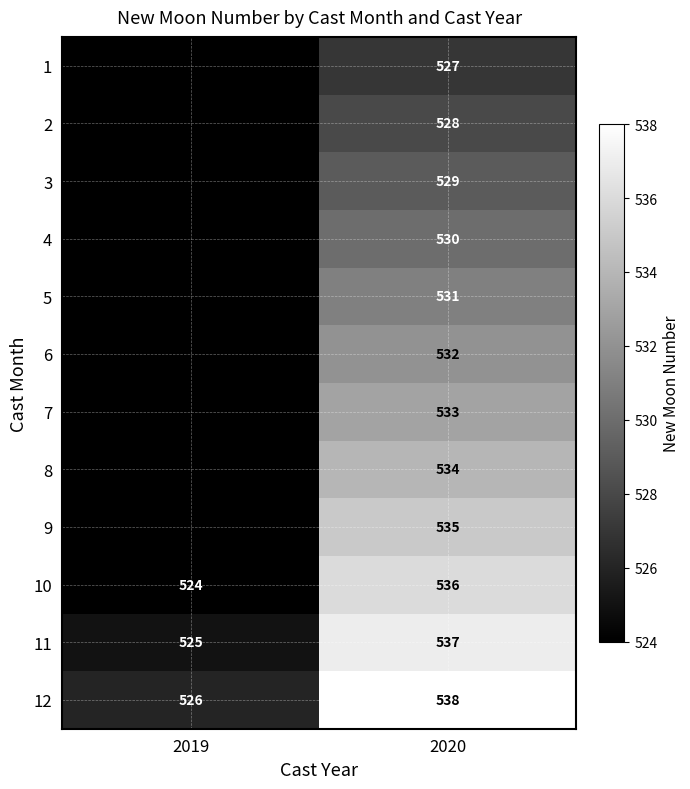

At which category is the sum across all series the highest?

2020